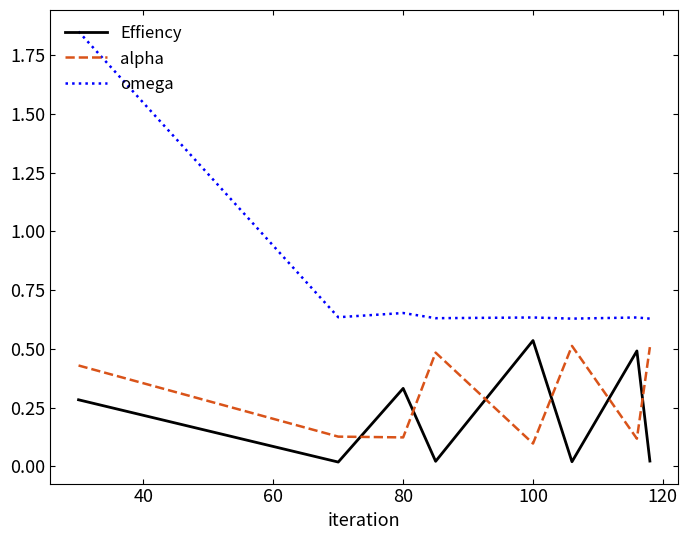

True or false: Effiency has more than 1 points higher than both neighbors.

True